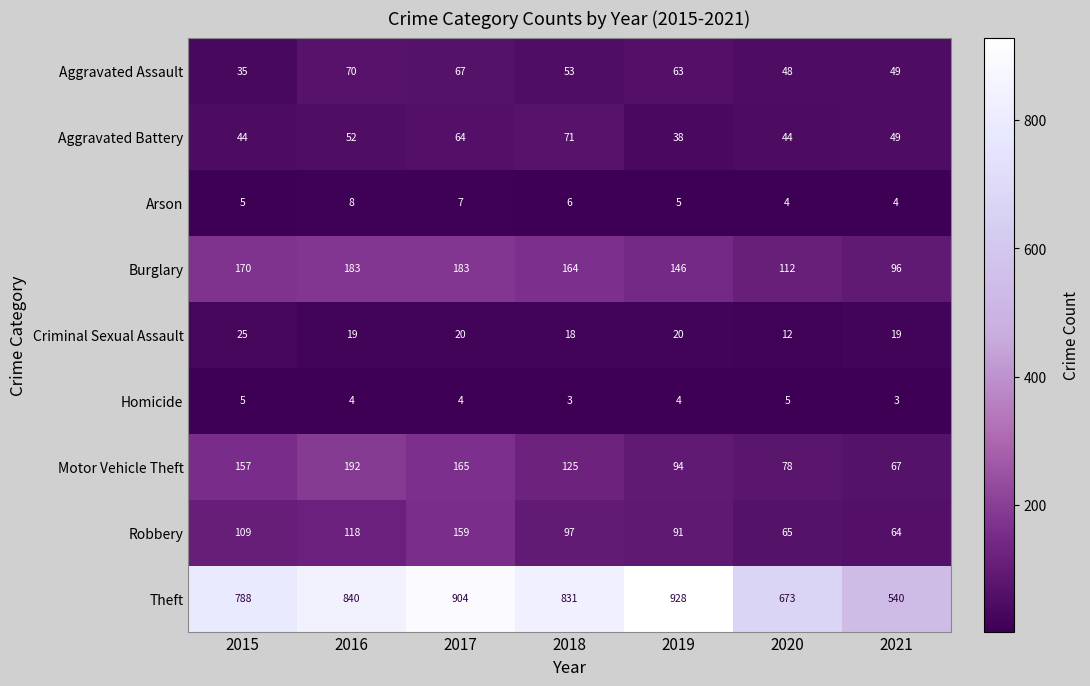

What is the difference between the maximum and minimum values in the Aggravated Assault series?

35